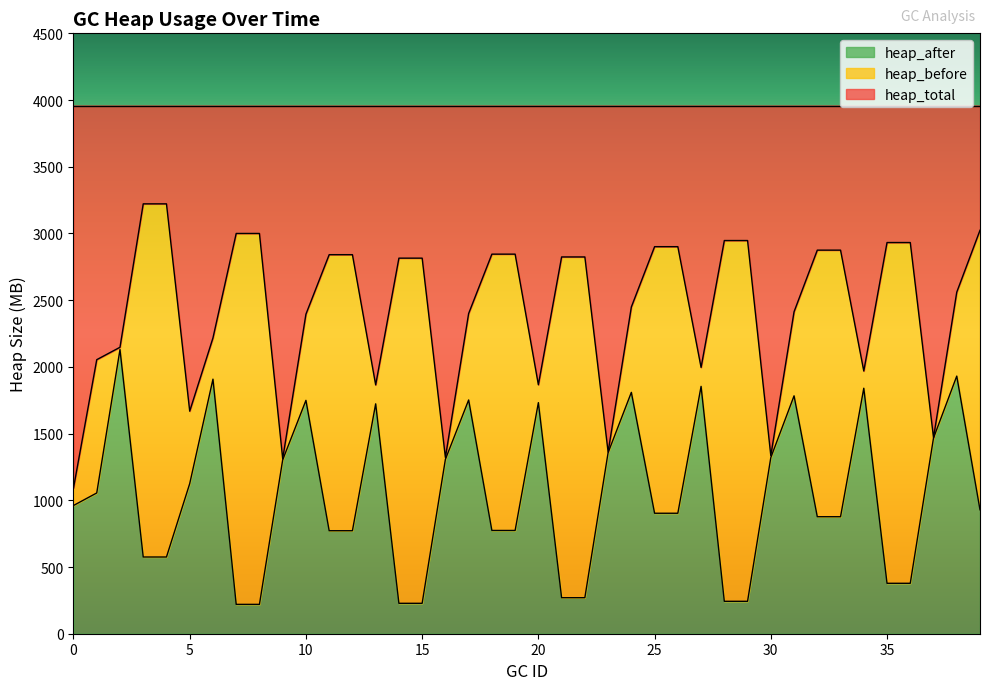

What is the maximum value for heap_before?

3222